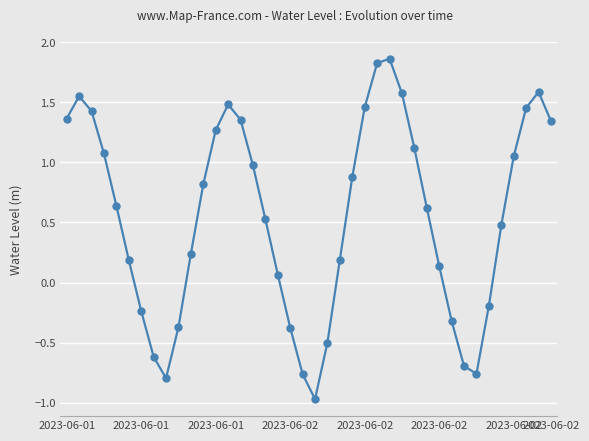

True or false: the data has more than 0 interior local peaks.

True